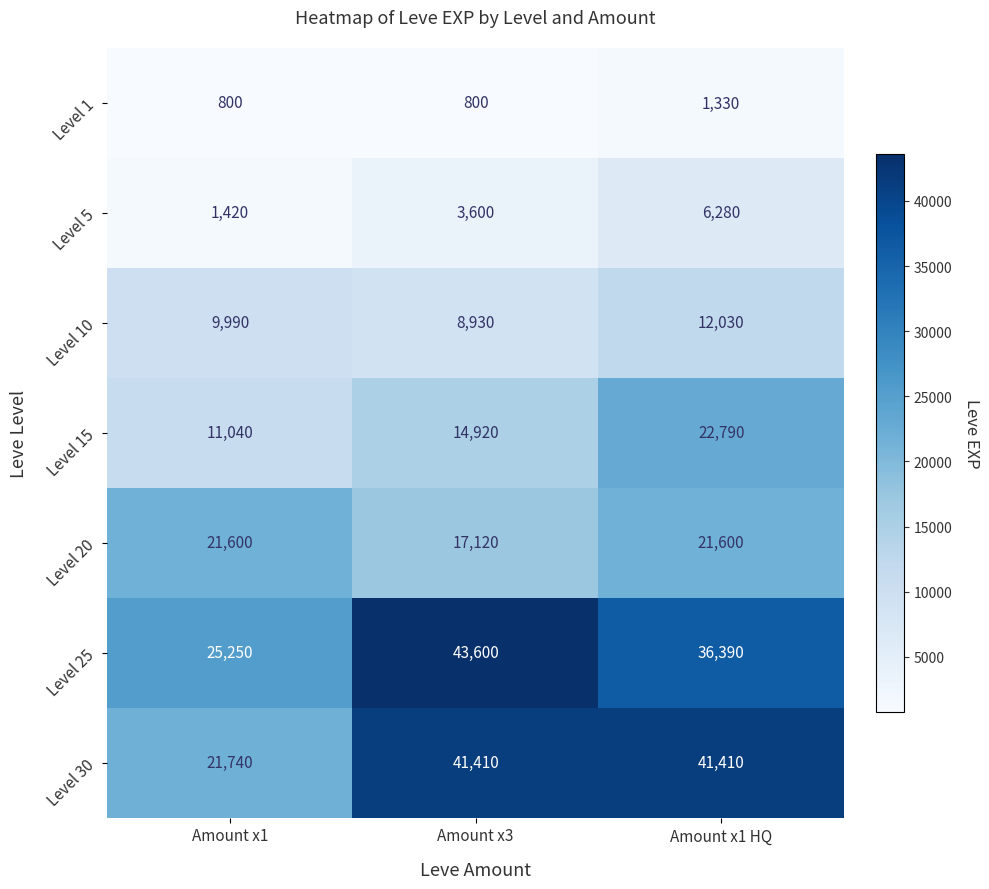

Read the Level 10 value at Amount x3.

8930